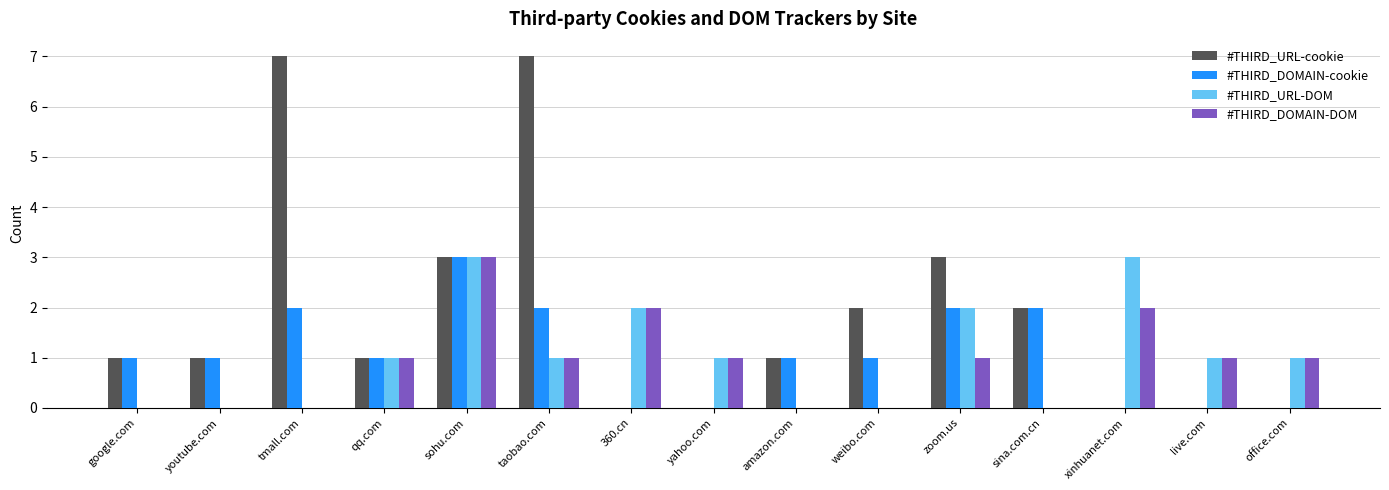

What are all the series names shown in the legend?

#THIRD_URL-cookie, #THIRD_DOMAIN-cookie, #THIRD_URL-DOM, #THIRD_DOMAIN-DOM